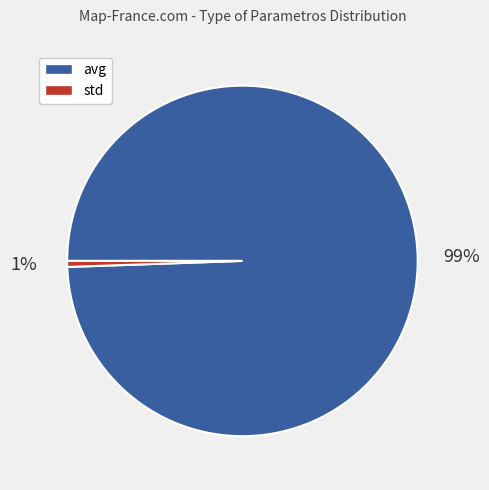

Is it true that avg is 89% of the pie?

False